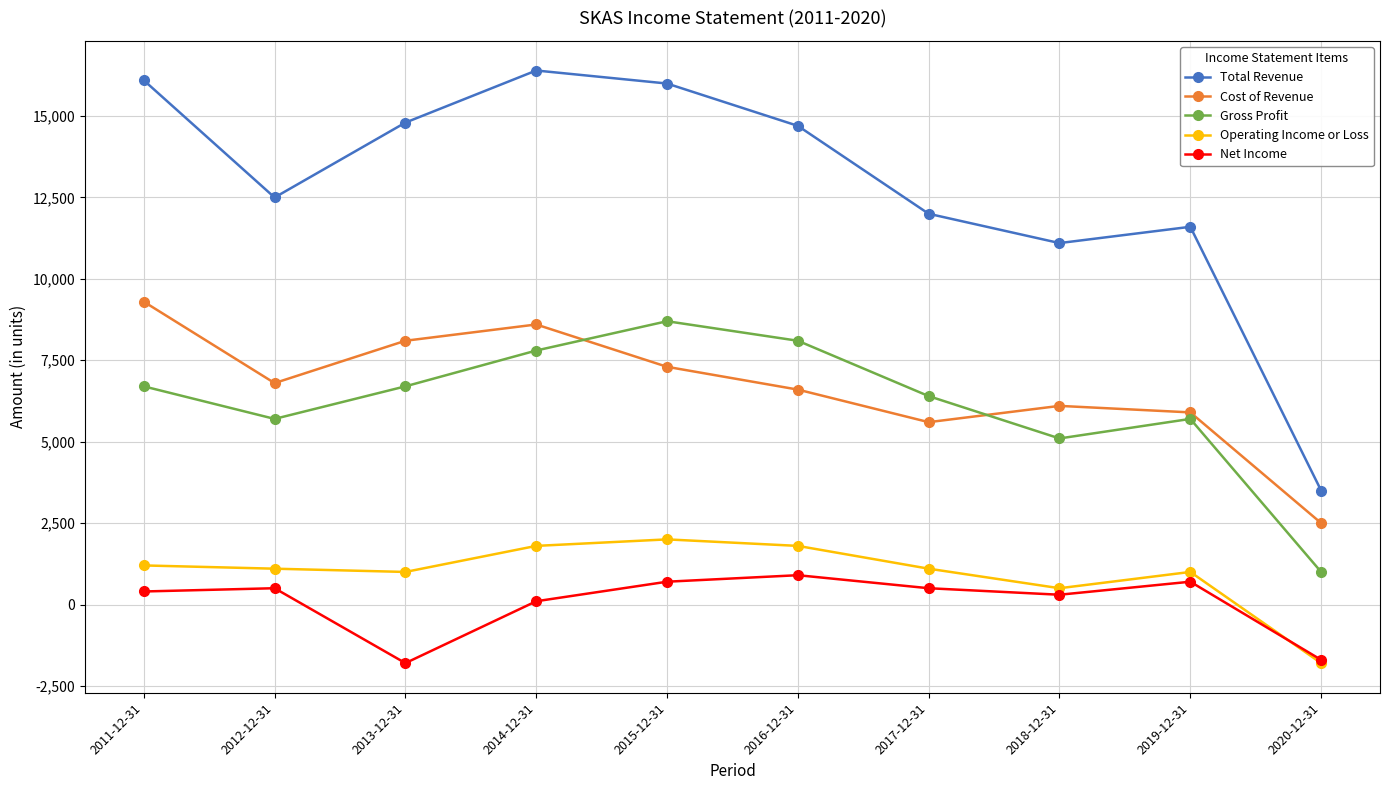

True or false: Operating Income or Loss and Cost of Revenue cross at least once.

False